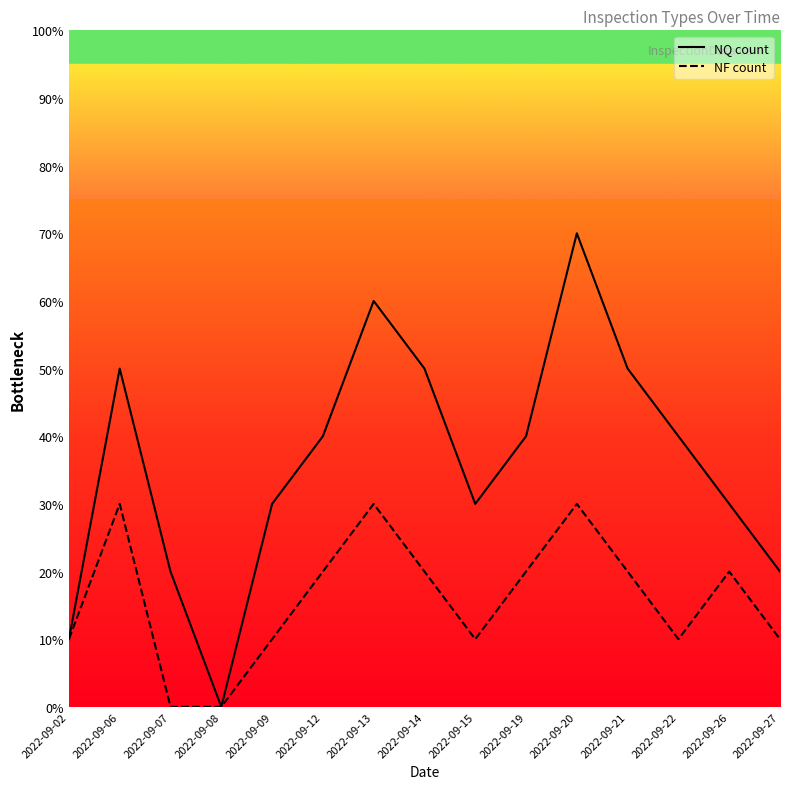

How many data points in NF count are less than 2?

7